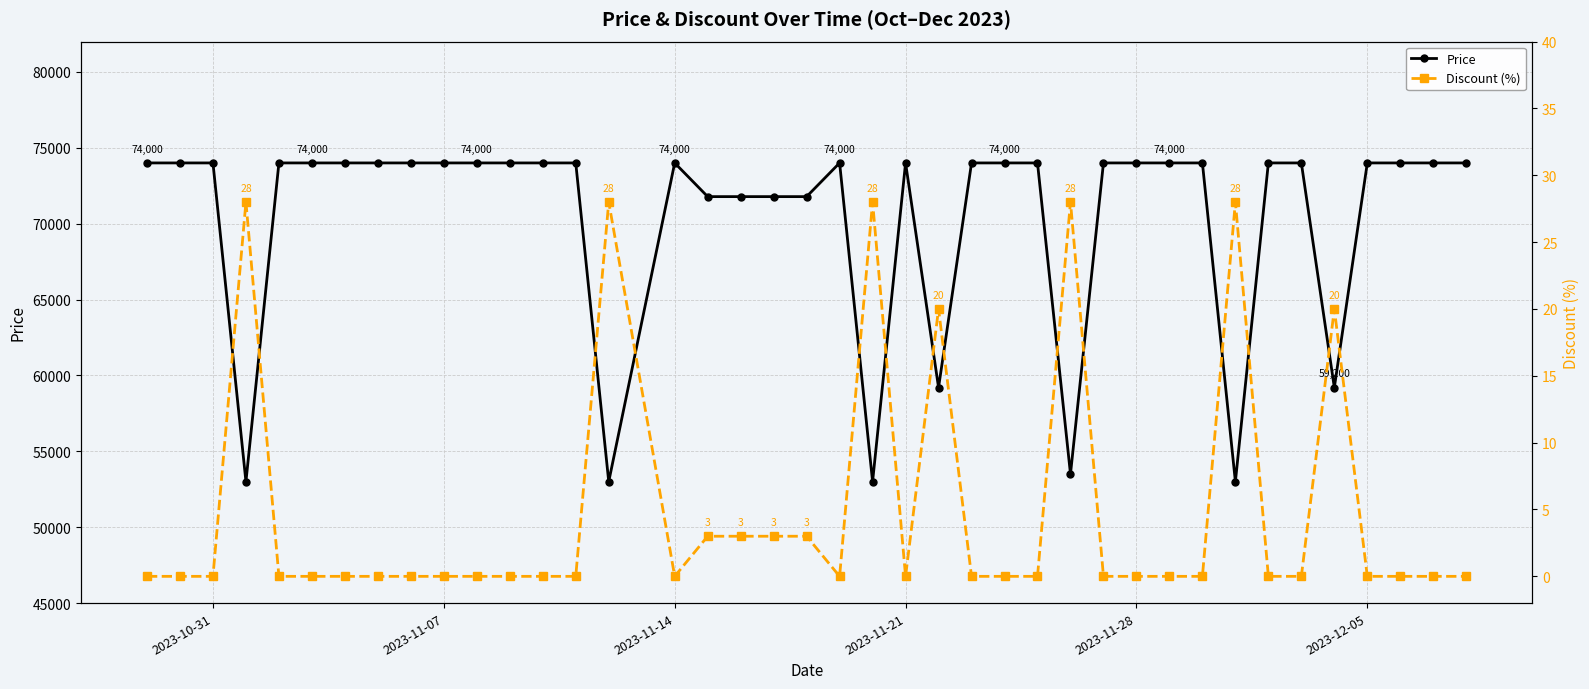

The value of Price at 2023-12-05 is 34289. True or false?

False